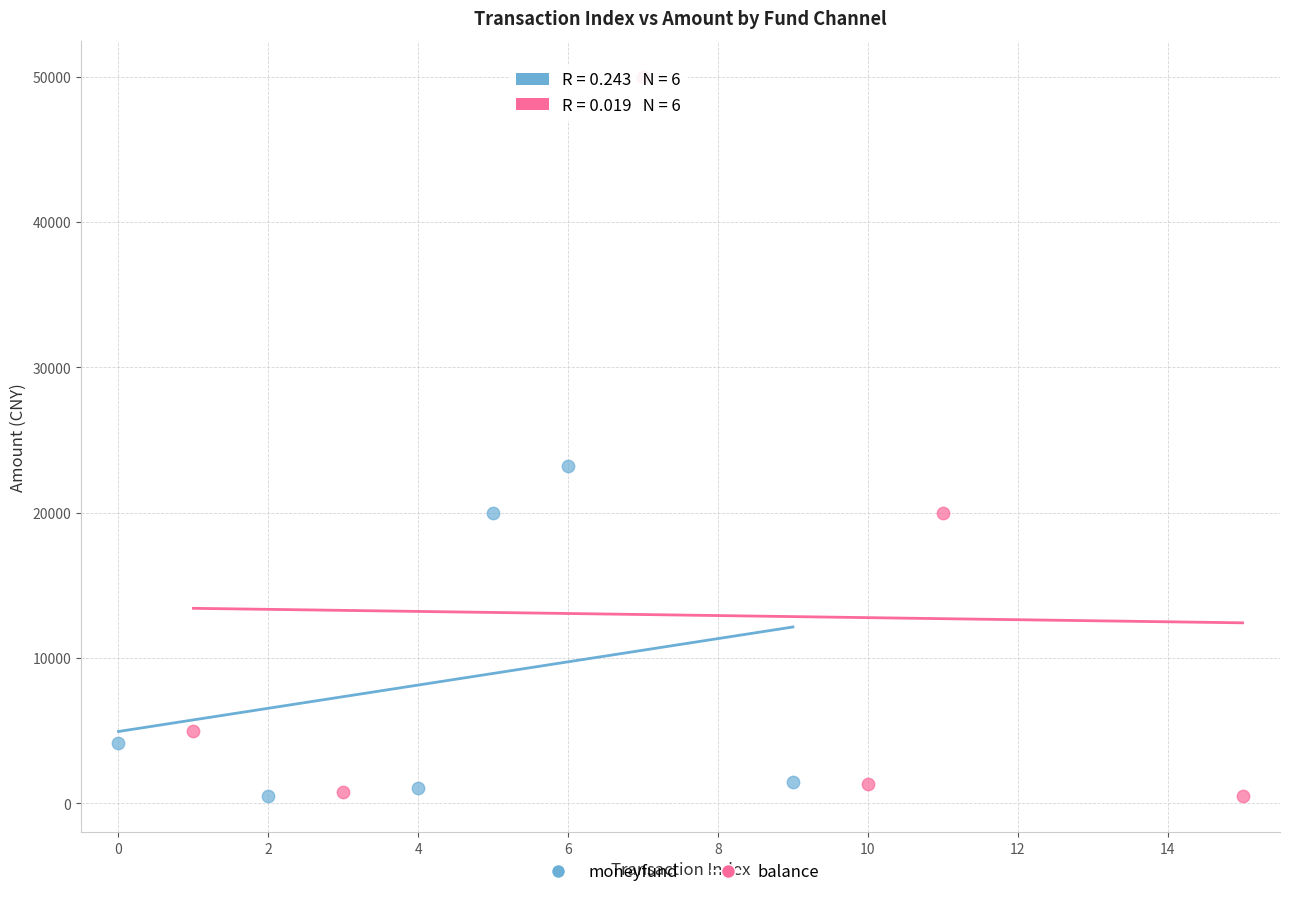

Which series contains the highest Y value?

balance